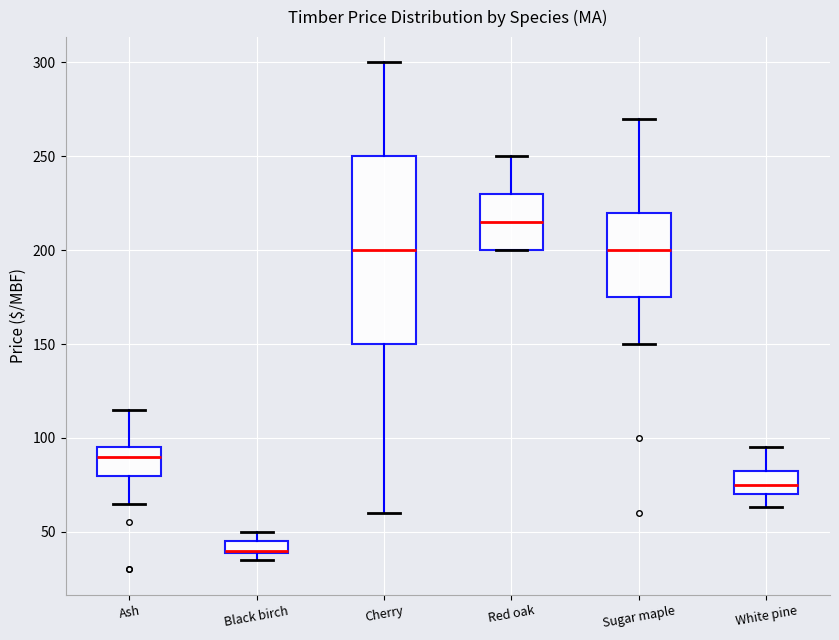

Comparing the boxes themselves (not the whiskers), which one is the tallest?

Cherry